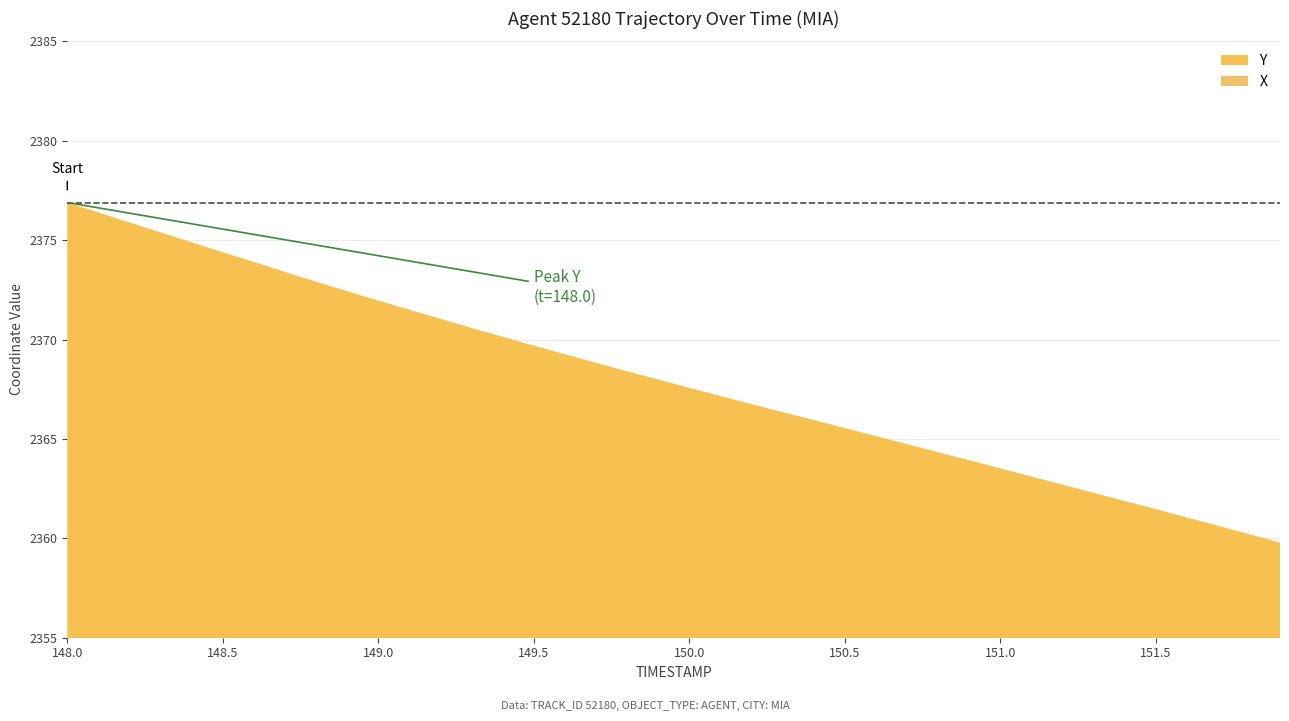

What is the difference between the maximum and minimum values in the X series?

0.7